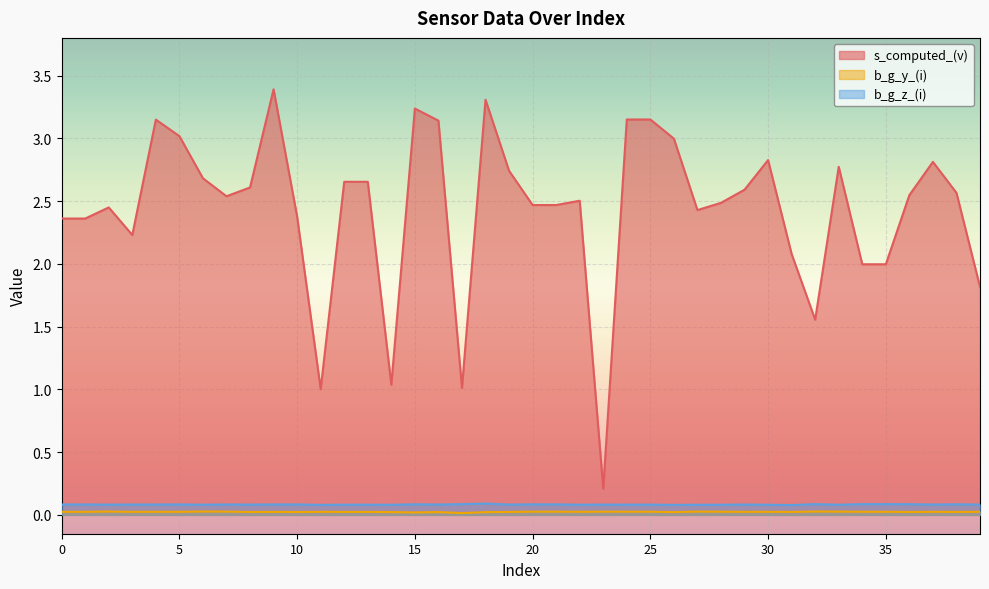

Which series has the largest total across all categories?

s_computed_(v)